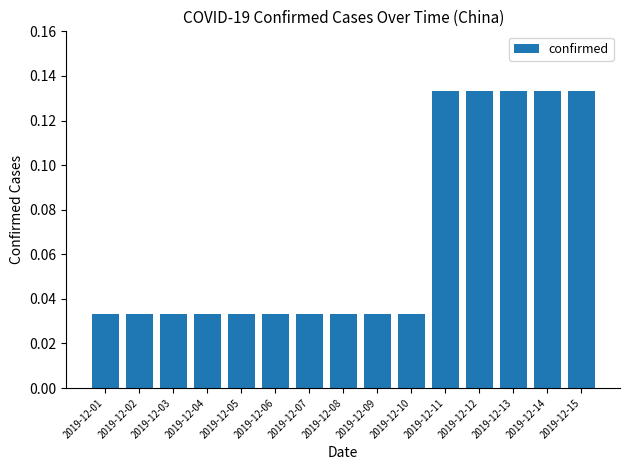

What is the change in value from 2019-12-04 to 2019-12-13?

+0.1